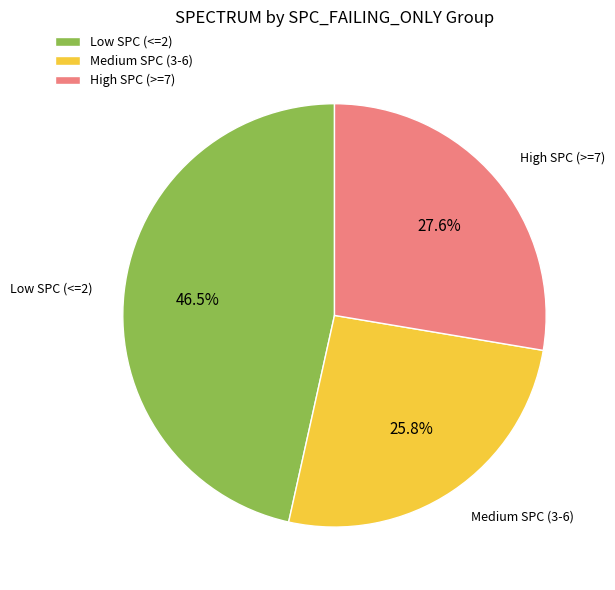

Does Medium SPC (3-6) account for over 50% of the chart?

No